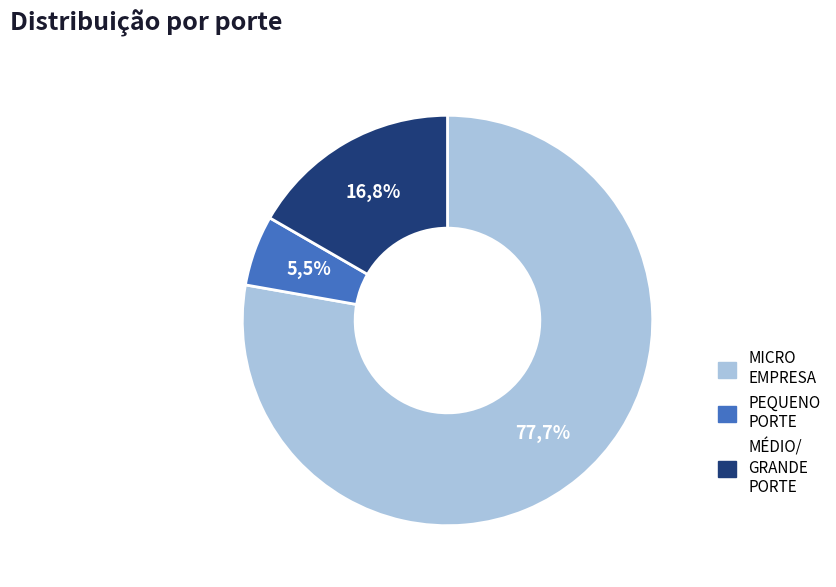

To the nearest percent, what percentage of the pie is 1?

6%